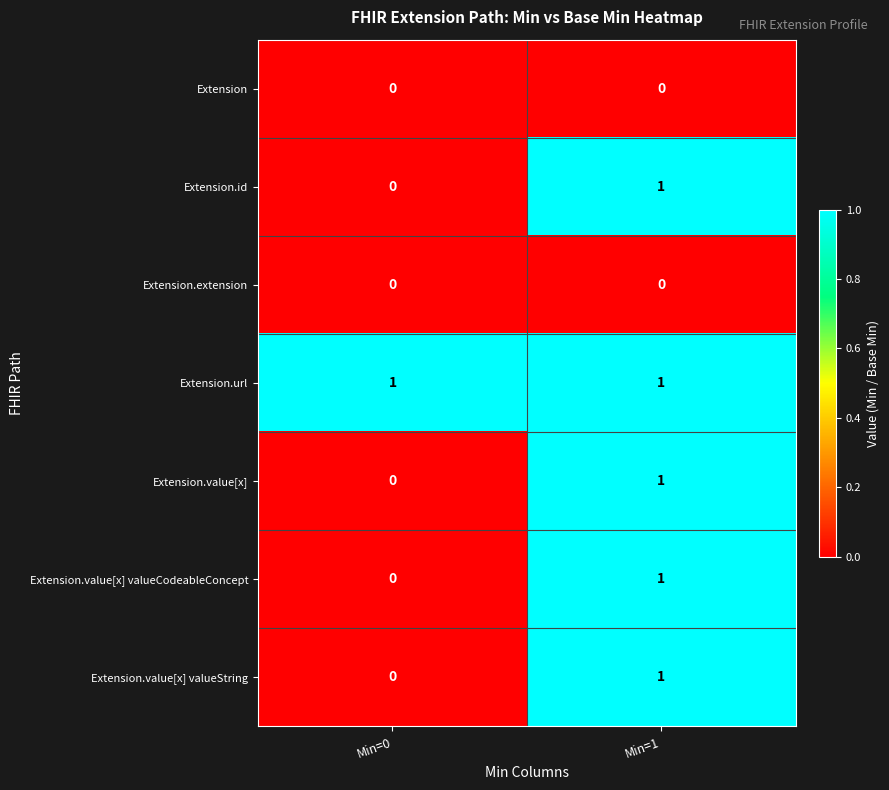

The Extension series shows 0 at Min=0. True or false?

True